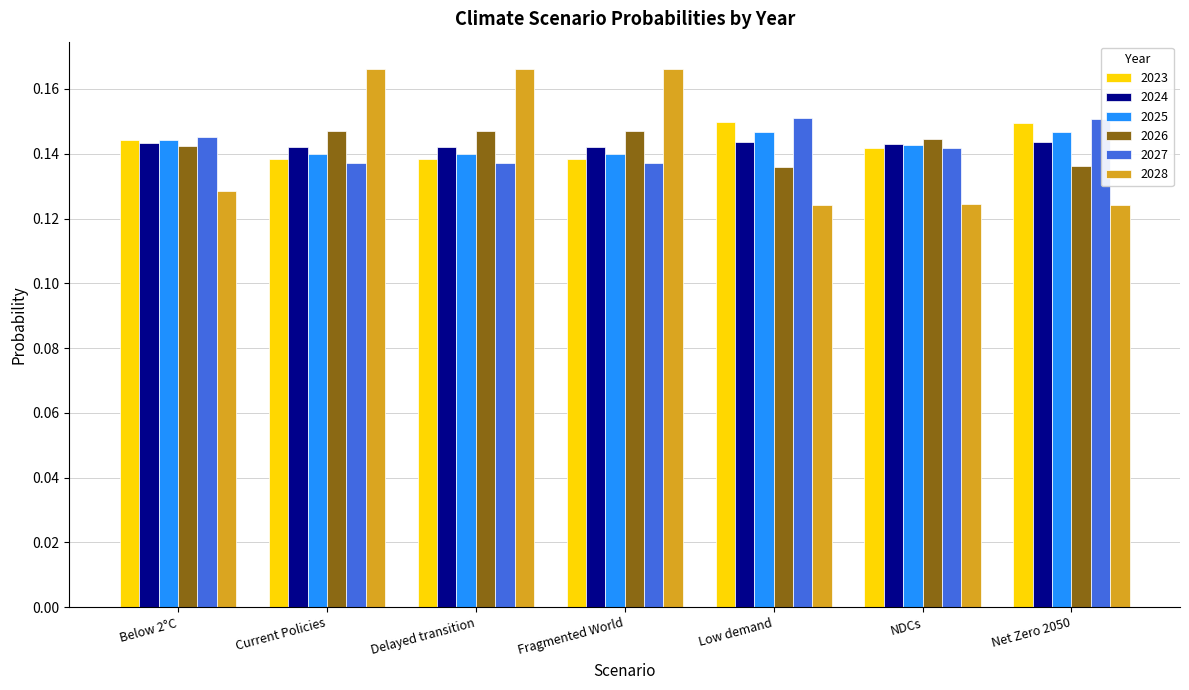

Count the 2024 values in the range 0 to 1.

7